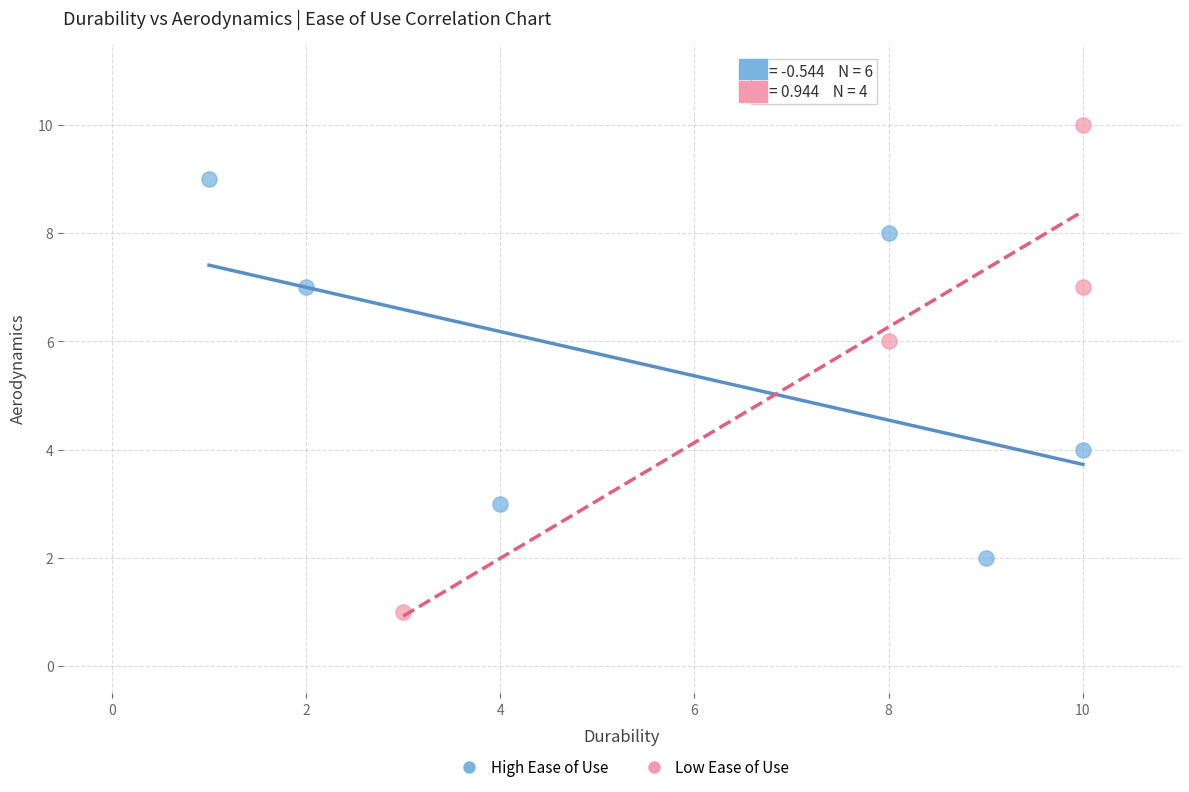

Which series has the widest spread of Y values?

Low Ease of Use